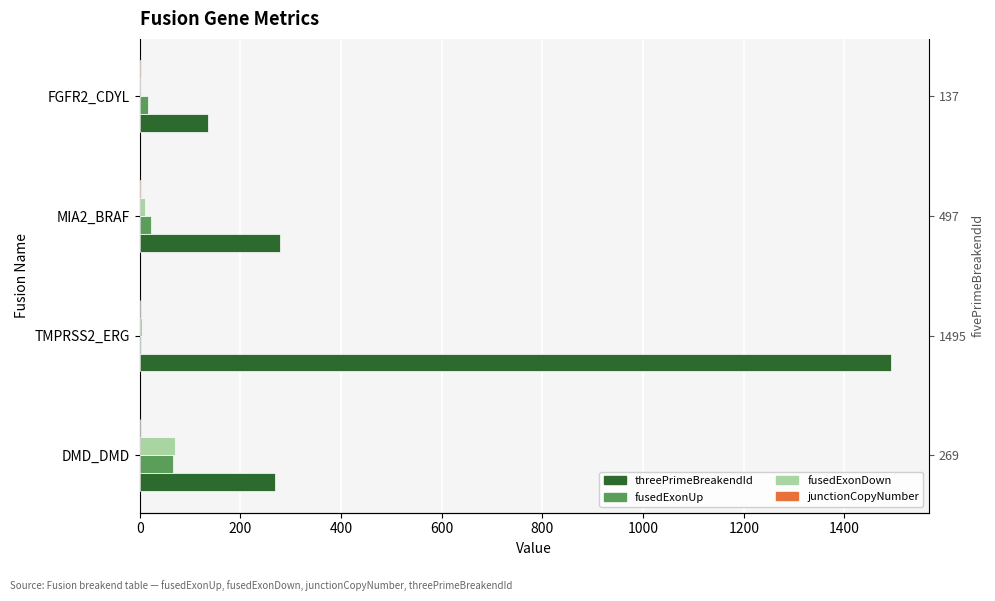

Reading left to right, extract all data points from this chart.

threePrimeBreakendId: 268.0	1493.0	278.0	136.0
fusedExonUp: 67.0	2.0	23.0	17.0
fusedExonDown: 70.0	4.0	10.0	2.0
junctionCopyNumber: 1.0	1.0	1.9	1.7